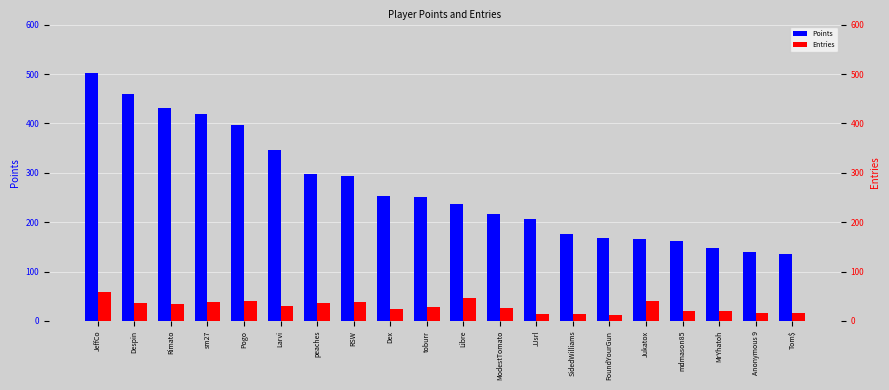

What is the maximum value shown in the chart?

502